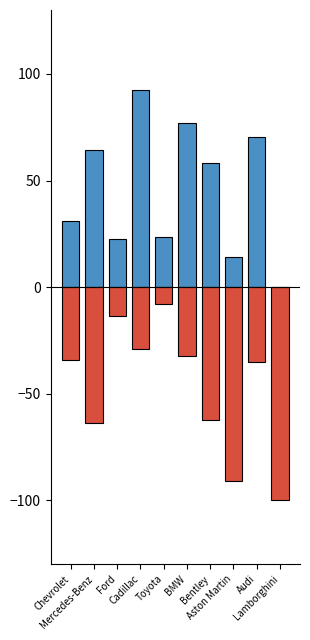

Is it true that Coupe equals -34.4 at Chevrolet?

True